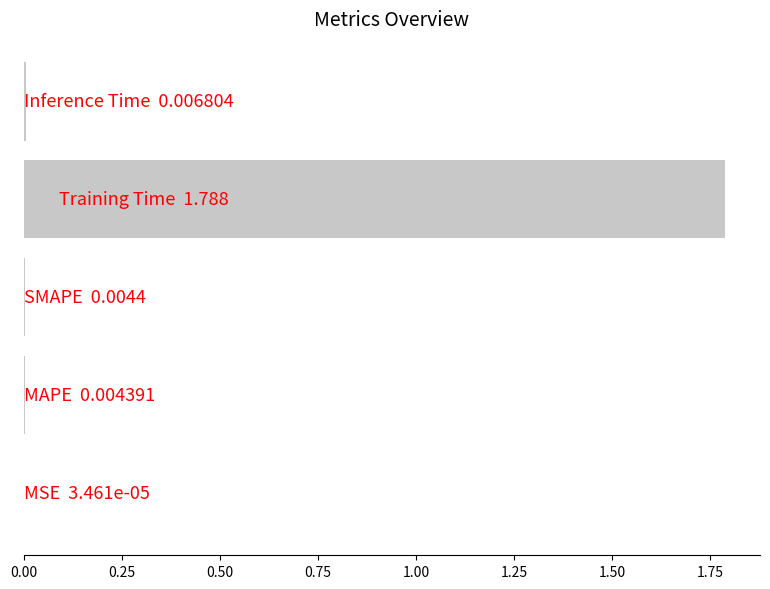

What is the greatest value displayed?

1.8